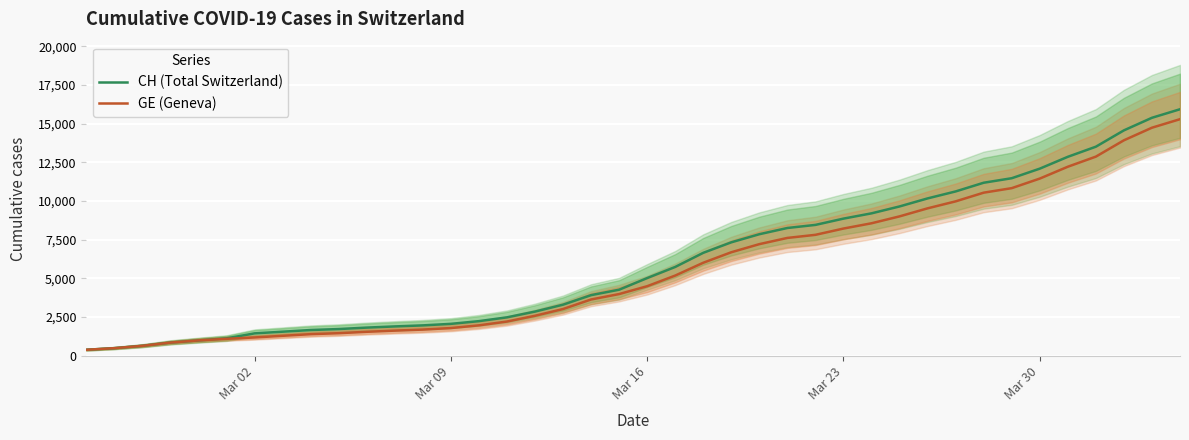

What is the highest value of the CH (Total Switzerland) series?

15926